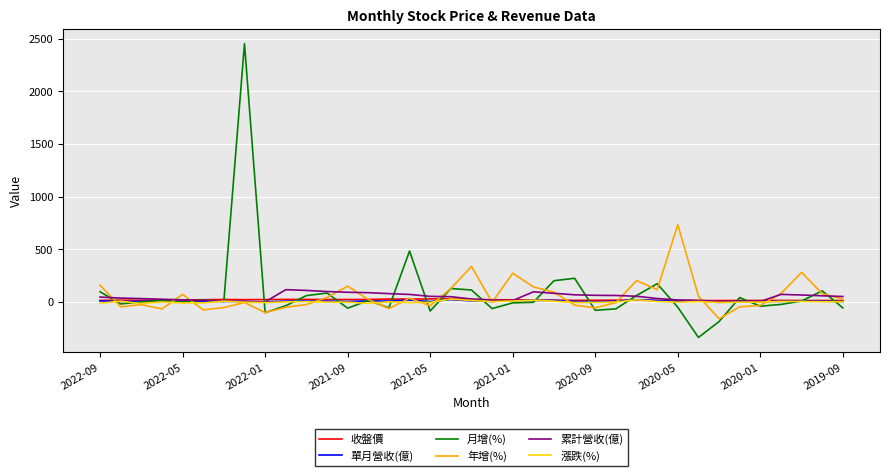

True or false: 年增(%) and 單月營收(億) intersect in this chart.

True